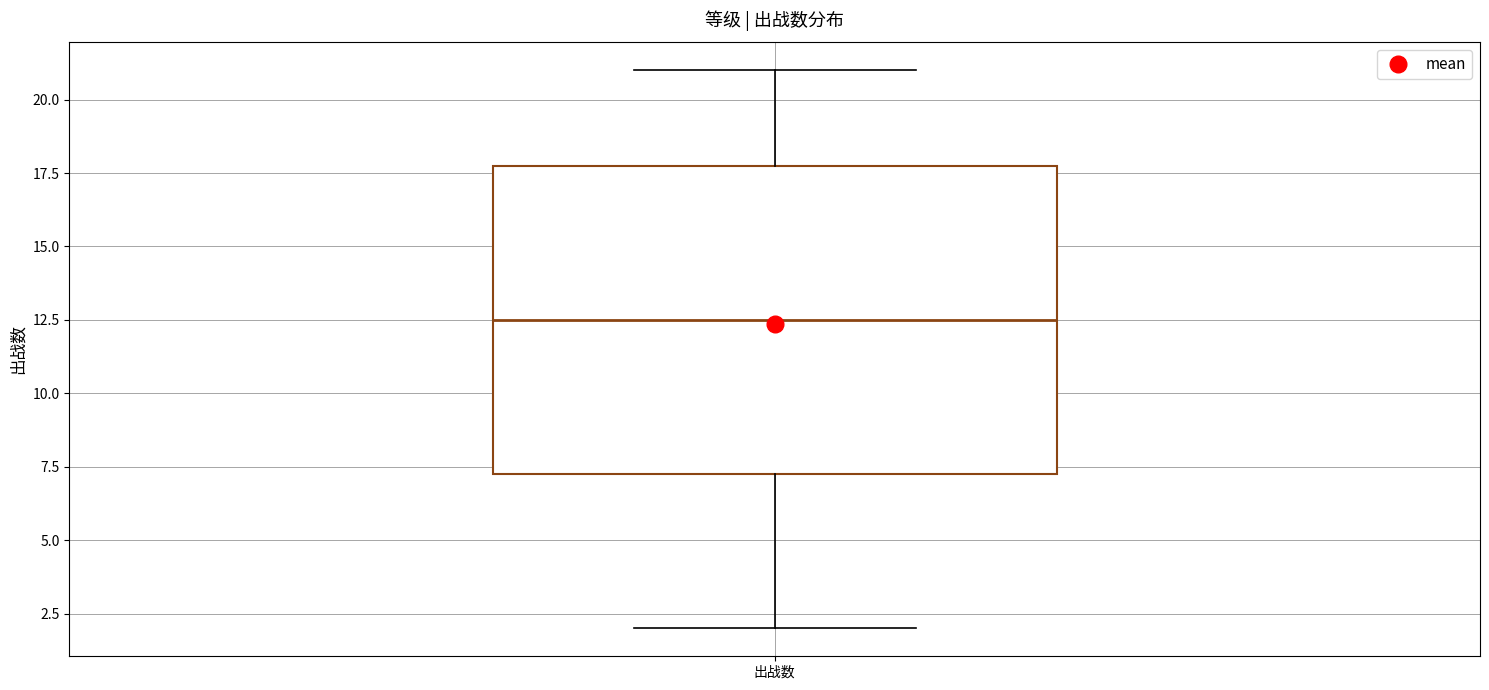

Transcribe this box plot: give where the median line is, the range the box spans, and where the two whiskers end, as read against the y-axis. The values are not printed on the chart, so give them approximately, as read against the axis.

median 12.5, box 7.5 to 18.0, whiskers 2.0 to 21.0